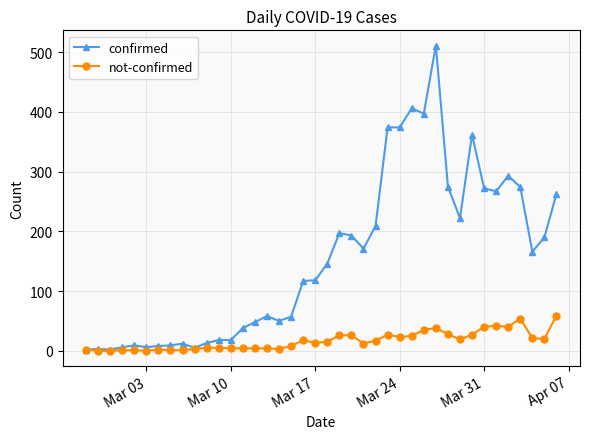

Does the chart have visible grid lines?

Yes